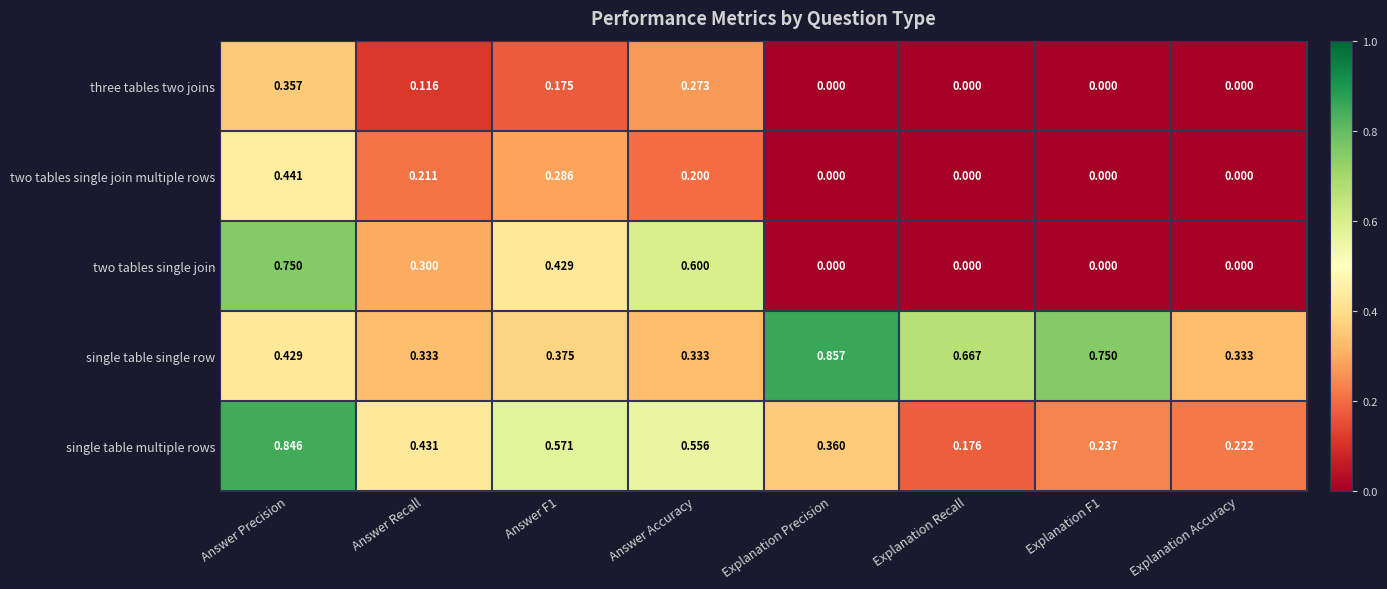

Which series changed the most between Answer Accuracy and Explanation Recall?

two tables single join